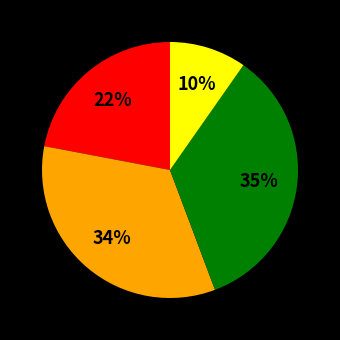

Is there any slice that represents more than half of the pie?

No